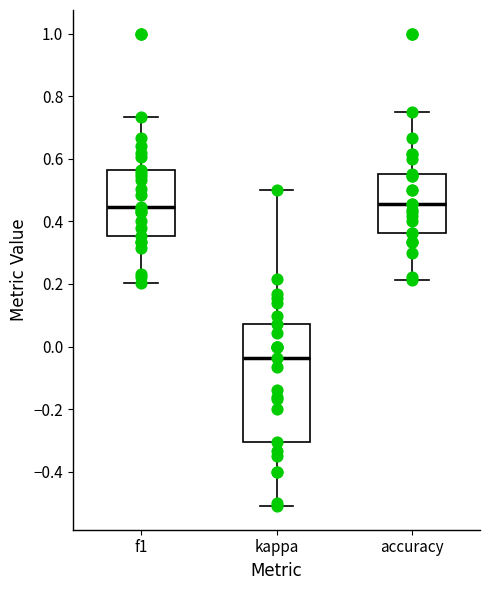

Reading left to right, transcribe this box plot: for each box, give where its median line is, the range the box spans, and where its two whiskers end, as read against the y-axis. The values are not printed on the chart, so give them approximately, as read against the axis.

f1: median 0.44, box 0.36 to 0.56, whiskers 0.20 to 0.74
kappa: median -0.04, box -0.30 to 0.08, whiskers -0.50 to 0.50
accuracy: median 0.46, box 0.36 to 0.56, whiskers 0.22 to 0.76